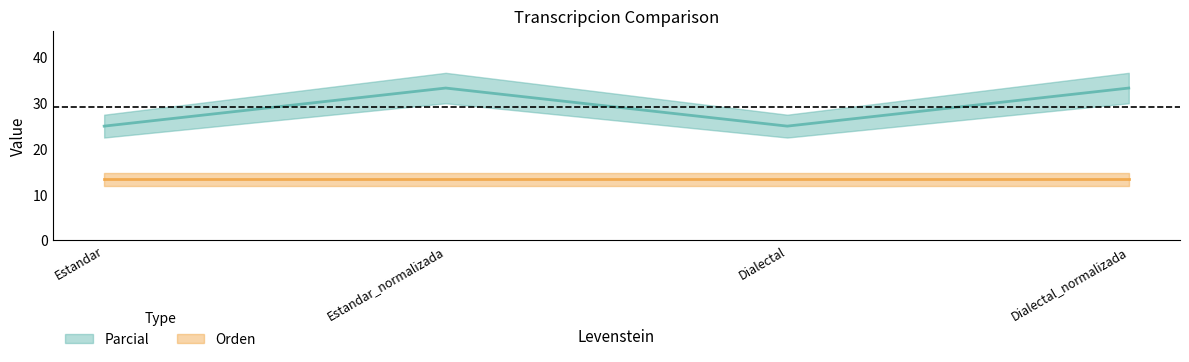

What is the value of the 3rd point from the left?

25.0